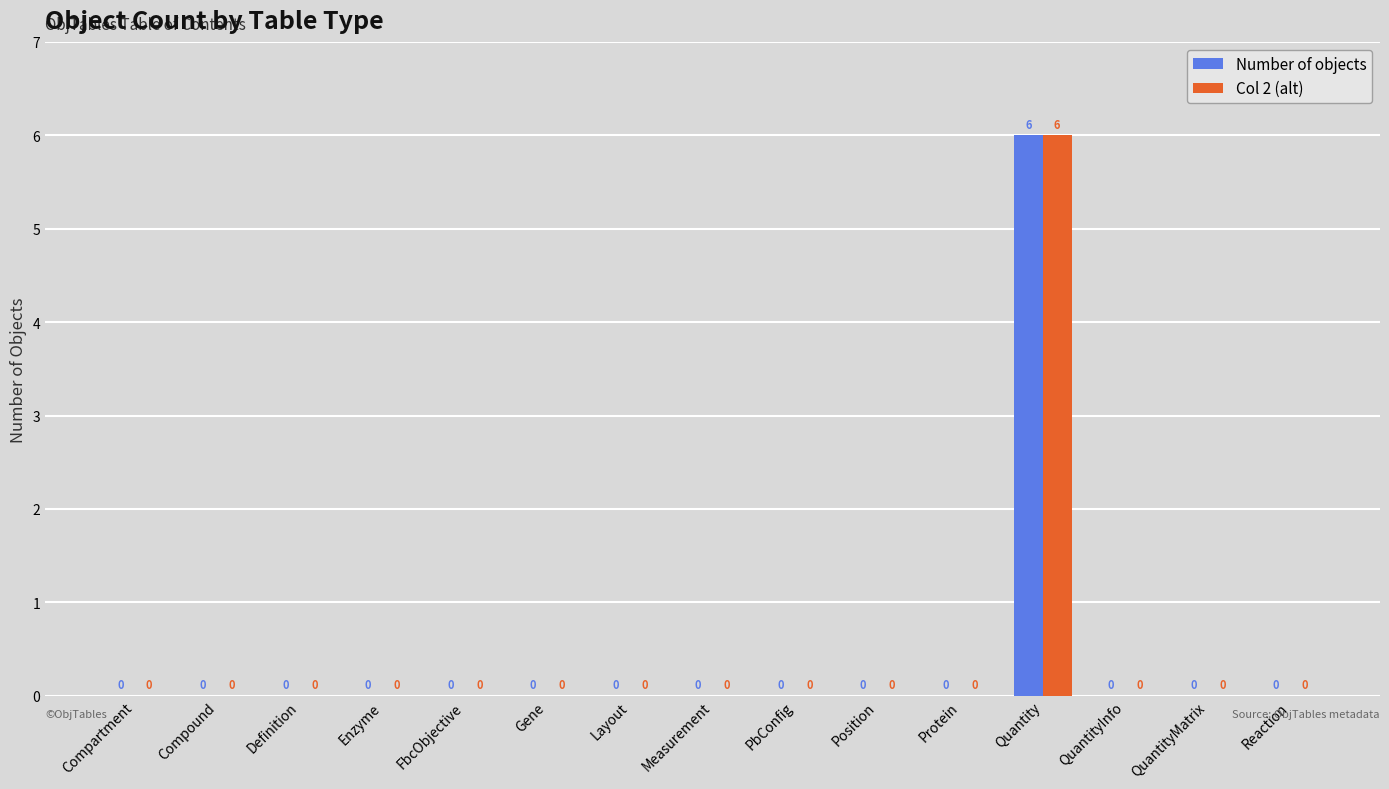

Reading left to right, what are all the values shown in this chart?

Number of objects: 0	0	0	0	0	0	0	0	0	0	0	6	0	0	0
Col 2 (alt): 0	0	0	0	0	0	0	0	0	0	0	6	0	0	0